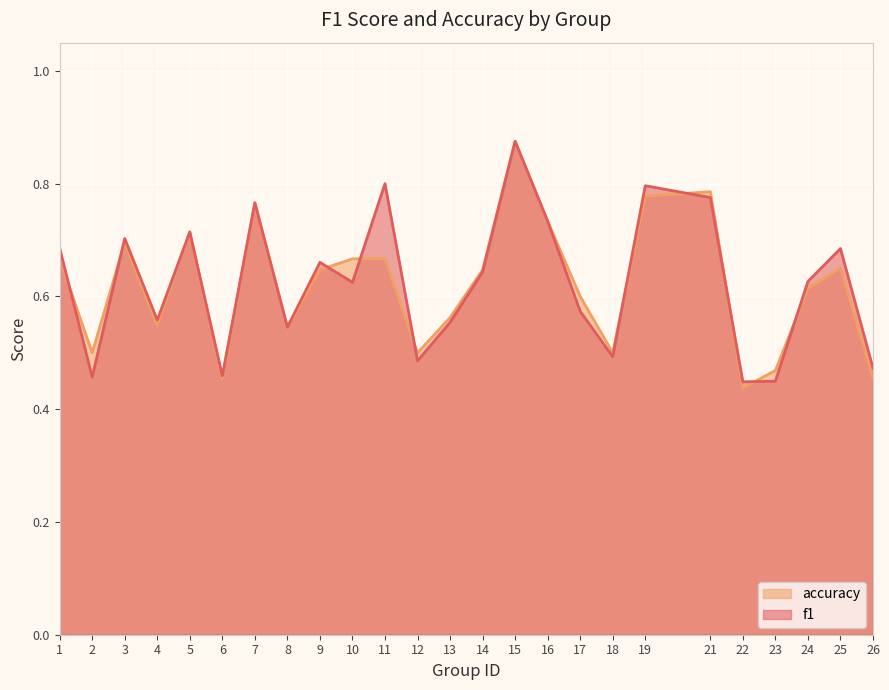

Reading left to right, extract all data points from this chart.

f1: 1=0.7	2=0.5	3=0.7	4=0.6	5=0.7	6=0.5	7=0.8	8=0.5	9=0.7	10=0.6	11=0.8	12=0.5	13=0.6	14=0.6	15=0.9	16=0.7	17=0.6	18=0.5	19=0.8	21=0.8	22=0.4	23=0.4	24=0.6	25=0.7	26=0.5
accuracy: 1=0.7	2=0.5	3=0.7	4=0.5	5=0.7	6=0.5	7=0.8	8=0.5	9=0.6	10=0.7	11=0.7	12=0.5	13=0.6	14=0.6	15=0.9	16=0.7	17=0.6	18=0.5	19=0.8	21=0.8	22=0.4	23=0.5	24=0.6	25=0.7	26=0.5